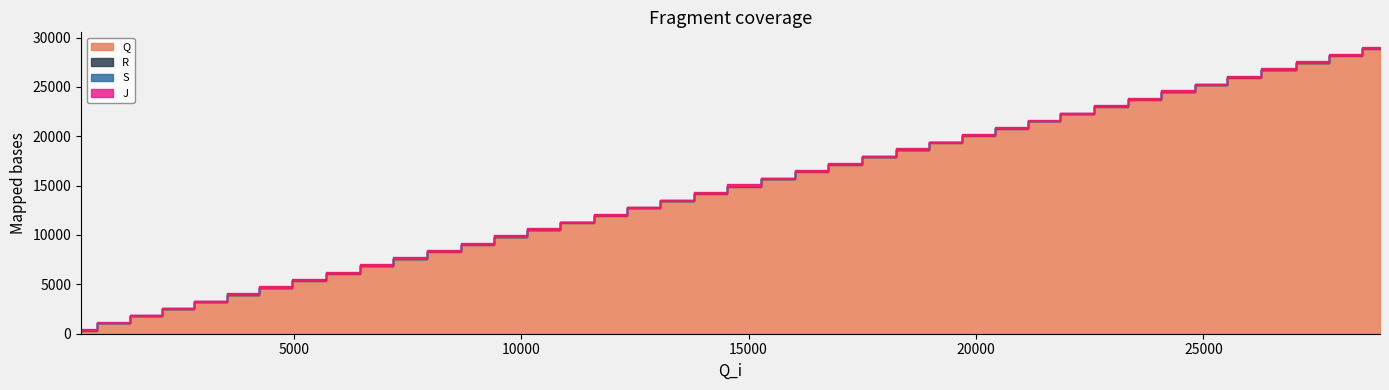

At which category is the sum across all series the highest?

28884